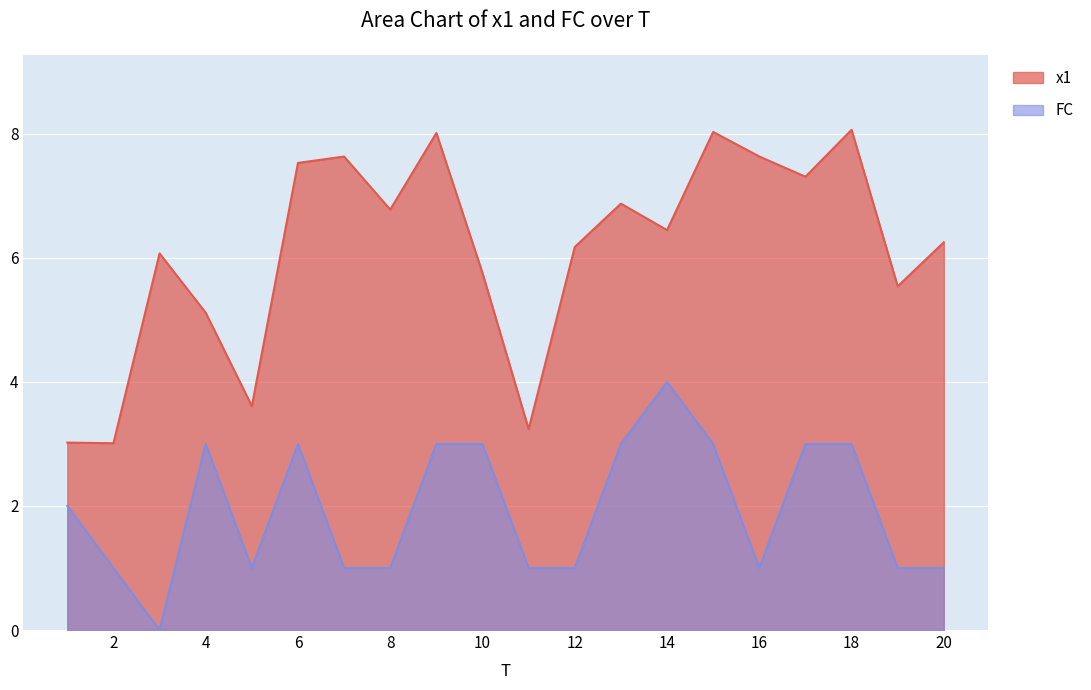

How many lines are shown in the chart?

2